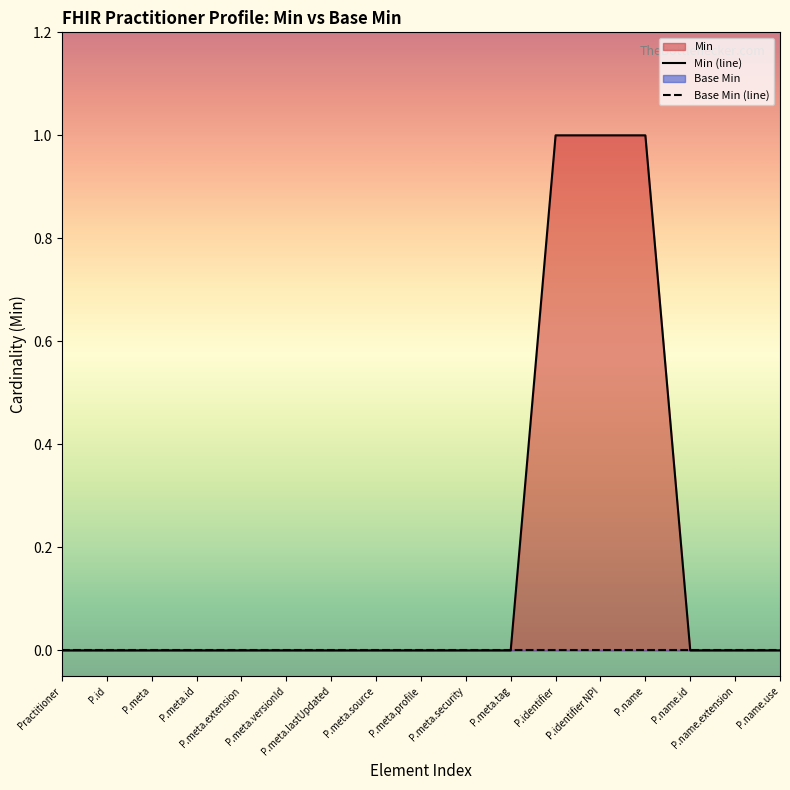

Reading left to right, list all the values displayed in this chart.

Min (line): Practitioner=0	P.id=0	P.meta=0	P.meta.id=0	P.meta.extension=0	P.meta.versionId=0	P.meta.lastUpdated=0	P.meta.source=0	P.meta.profile=0	P.meta.security=0	P.meta.tag=0	P.identifier=1	P.identifier NPI=1	P.name=1	P.name.id=0	P.name.extension=0	P.name.use=0
Base Min (line): Practitioner=0	P.id=0	P.meta=0	P.meta.id=0	P.meta.extension=0	P.meta.versionId=0	P.meta.lastUpdated=0	P.meta.source=0	P.meta.profile=0	P.meta.security=0	P.meta.tag=0	P.identifier=0	P.identifier NPI=0	P.name=0	P.name.id=0	P.name.extension=0	P.name.use=0